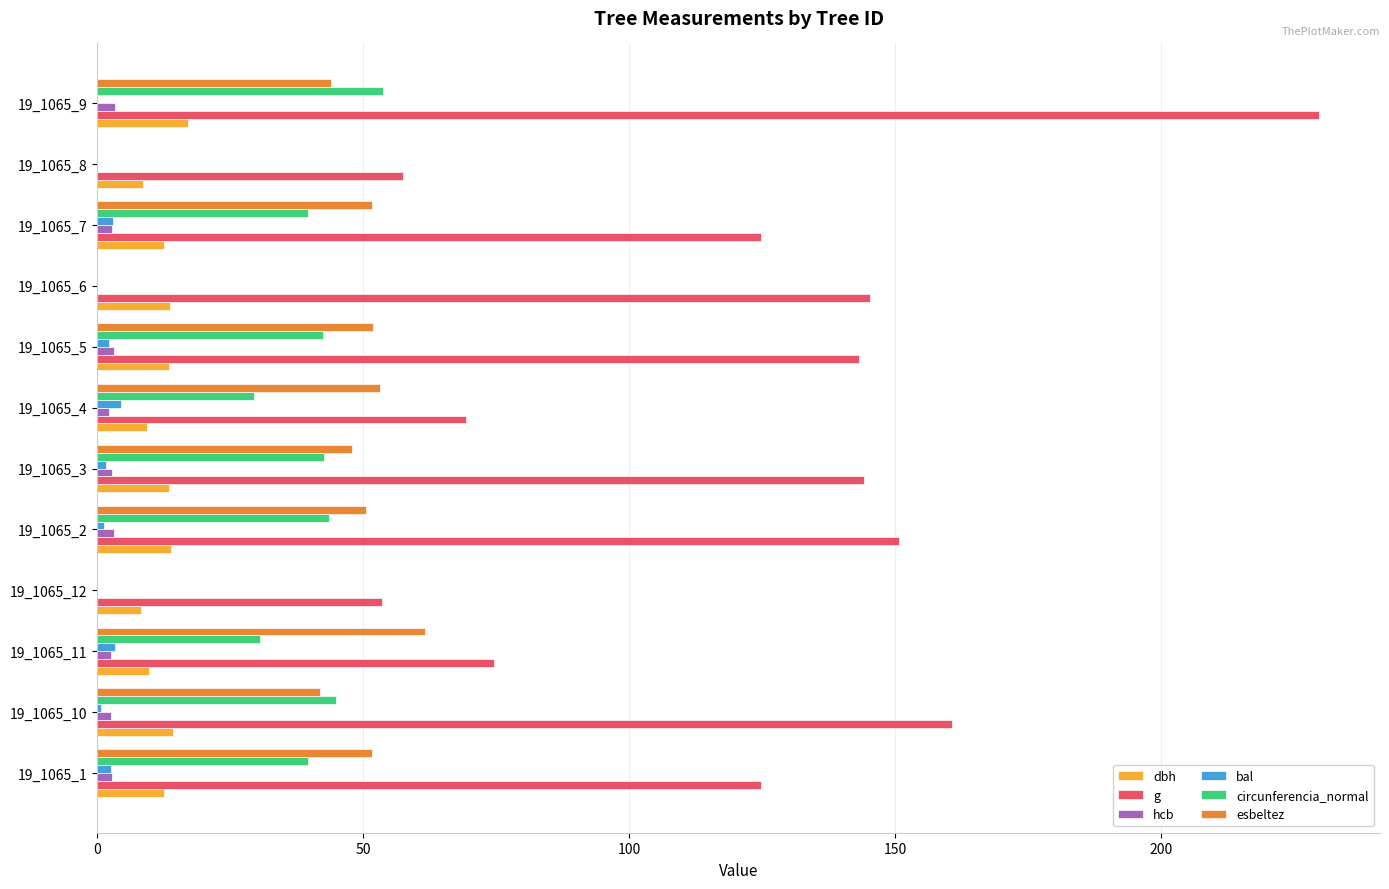

Which label corresponds to the largest value in the chart?

19_1065_9